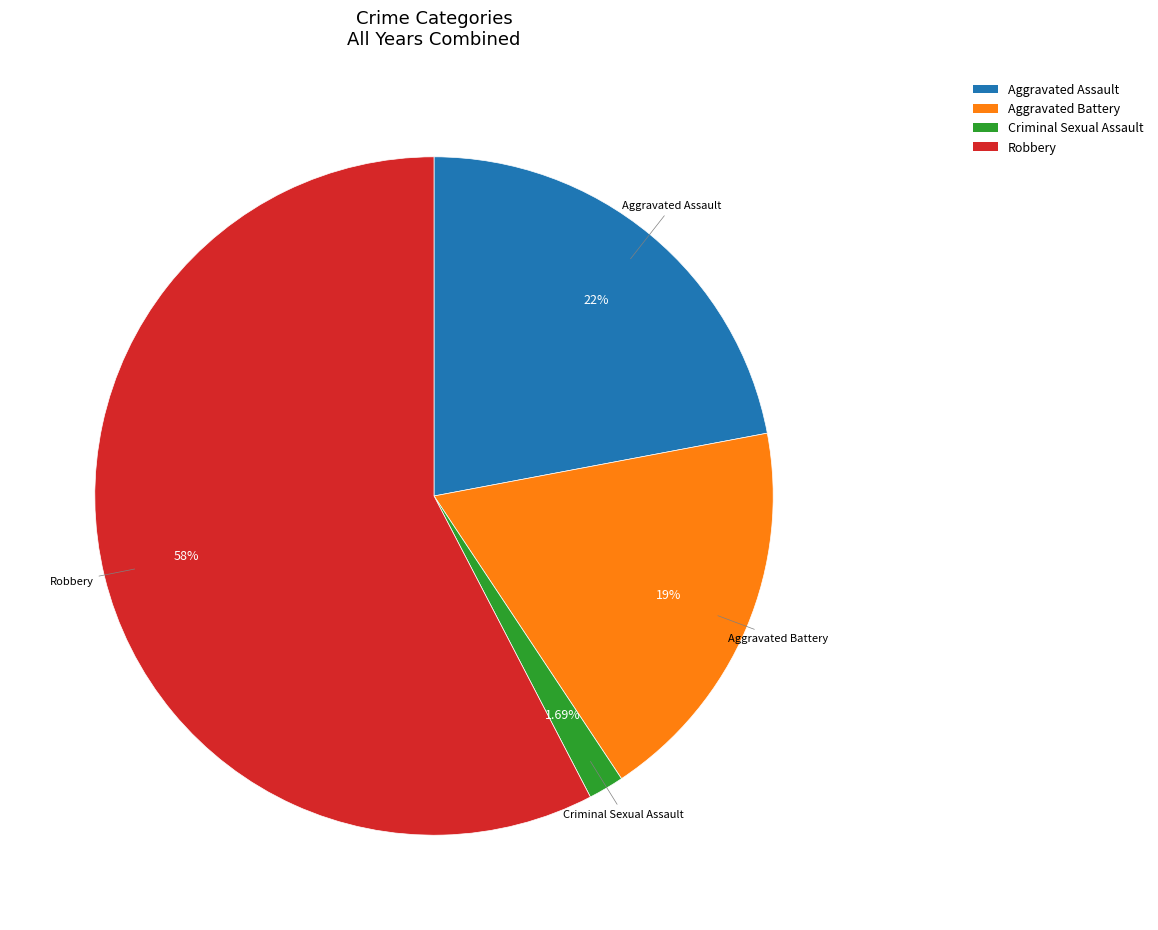

Which category has the biggest portion of the pie?

Robbery